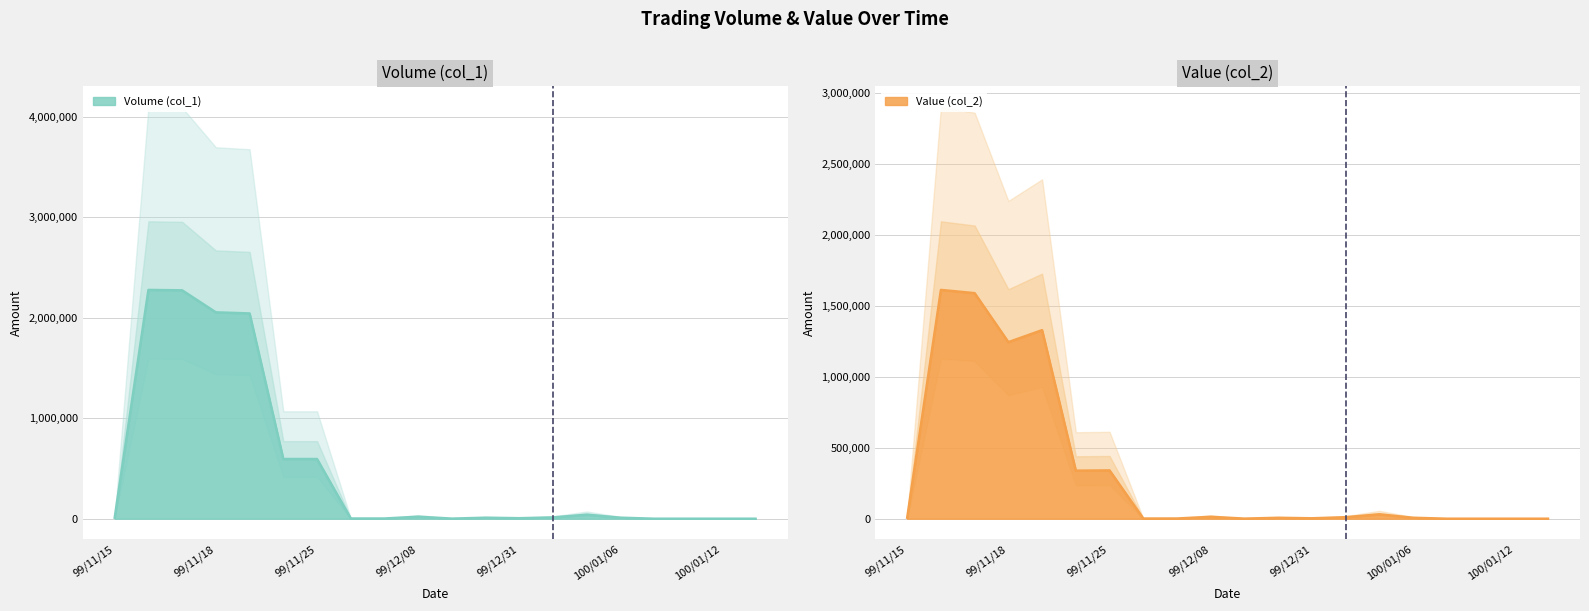

Which series has the largest total across all categories?

Volume (col_1)